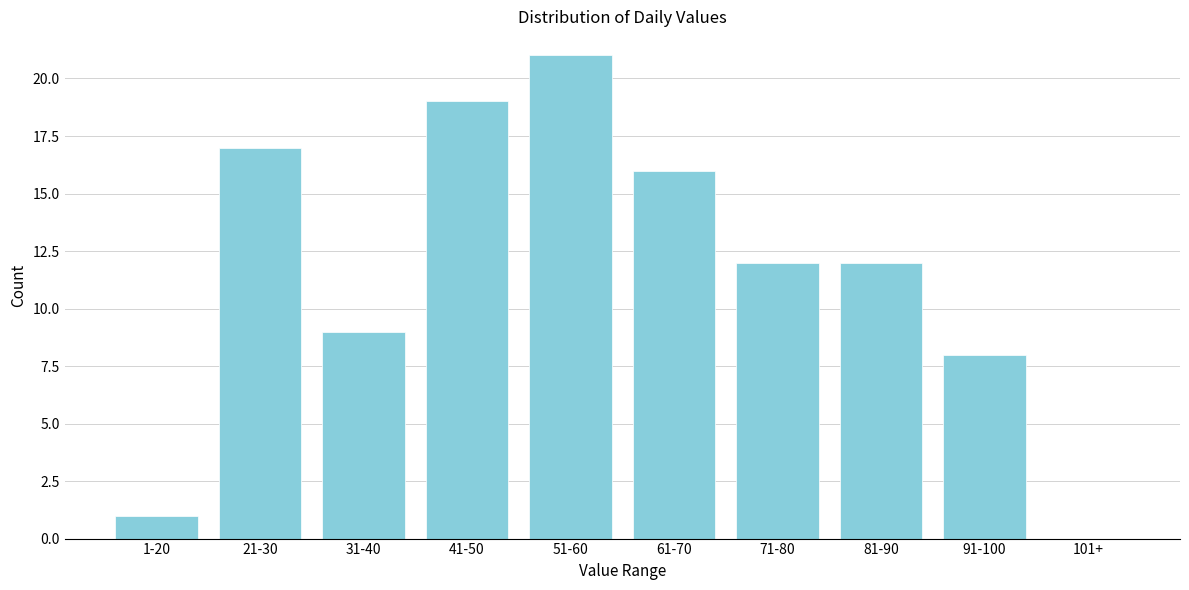

Reading right to left, extract all data points from this chart.

101+=0	91-100=8	81-90=12	71-80=12	61-70=16	51-60=21	41-50=19	31-40=9	21-30=17	1-20=1